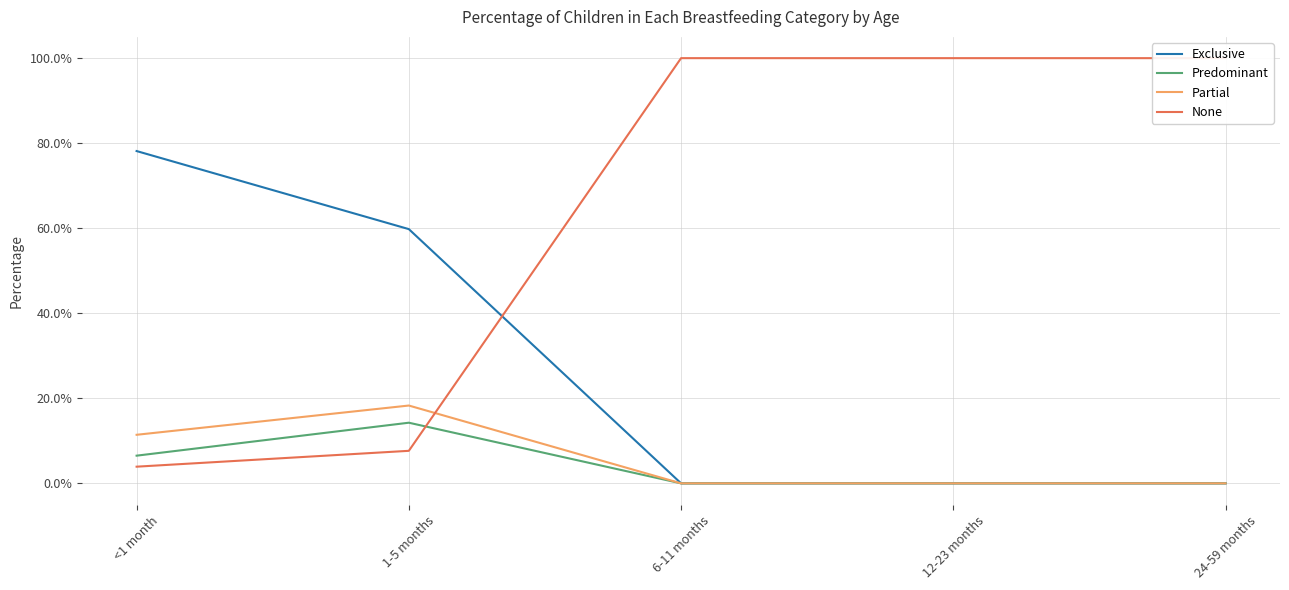

How many Predominant values are between 0 and 1?

5